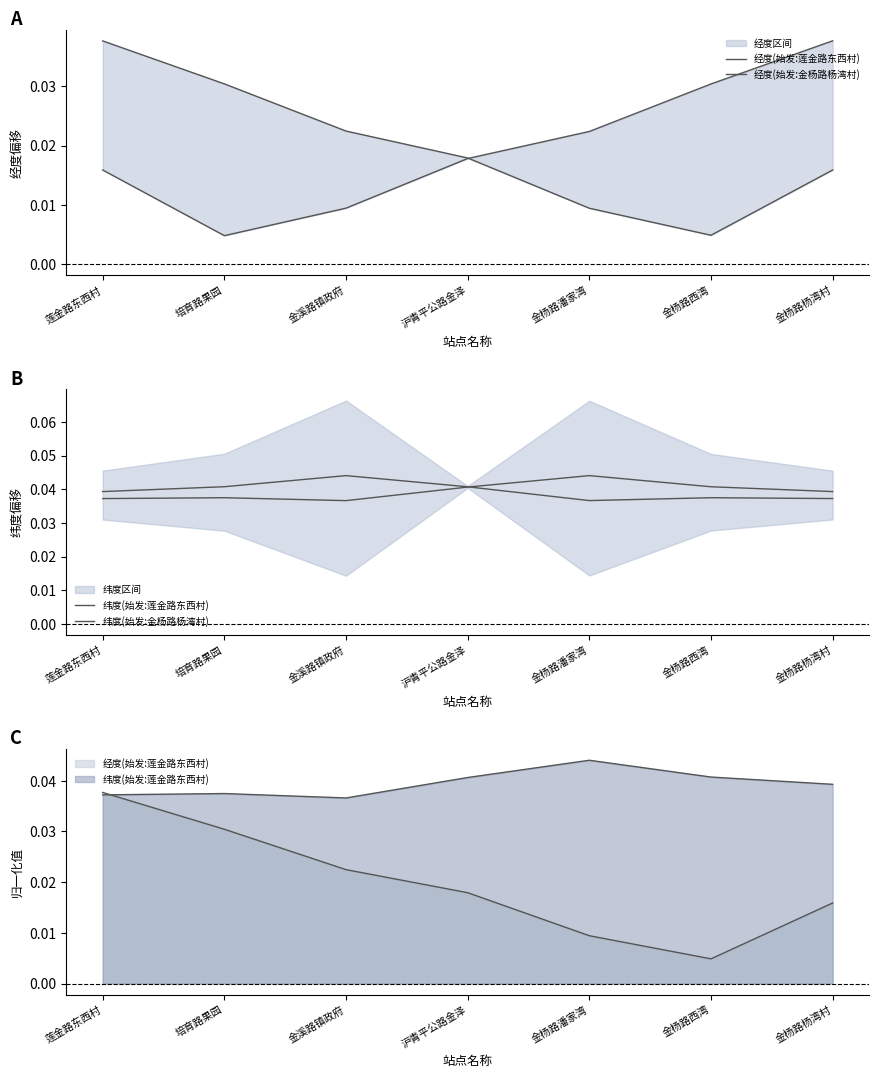

What is the label of the 2nd point from the left?

培育路果园